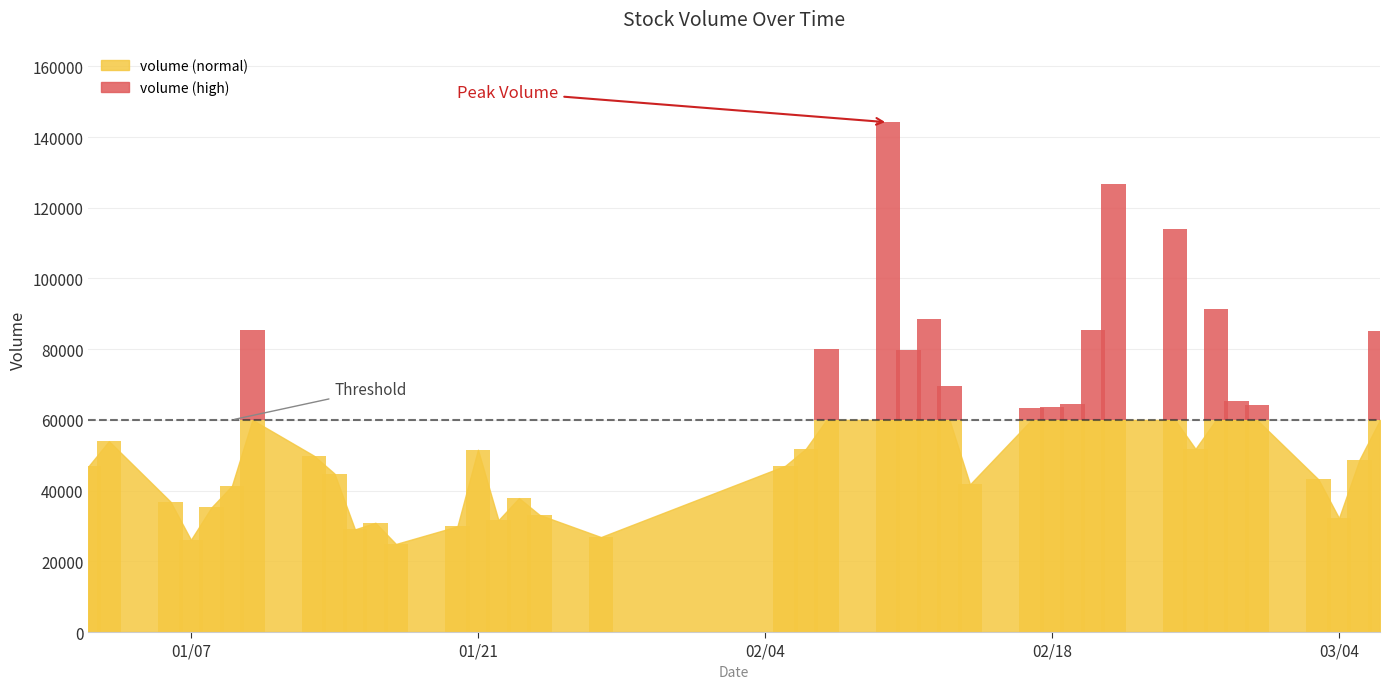

Where is volume nearest to the value 84539?

39